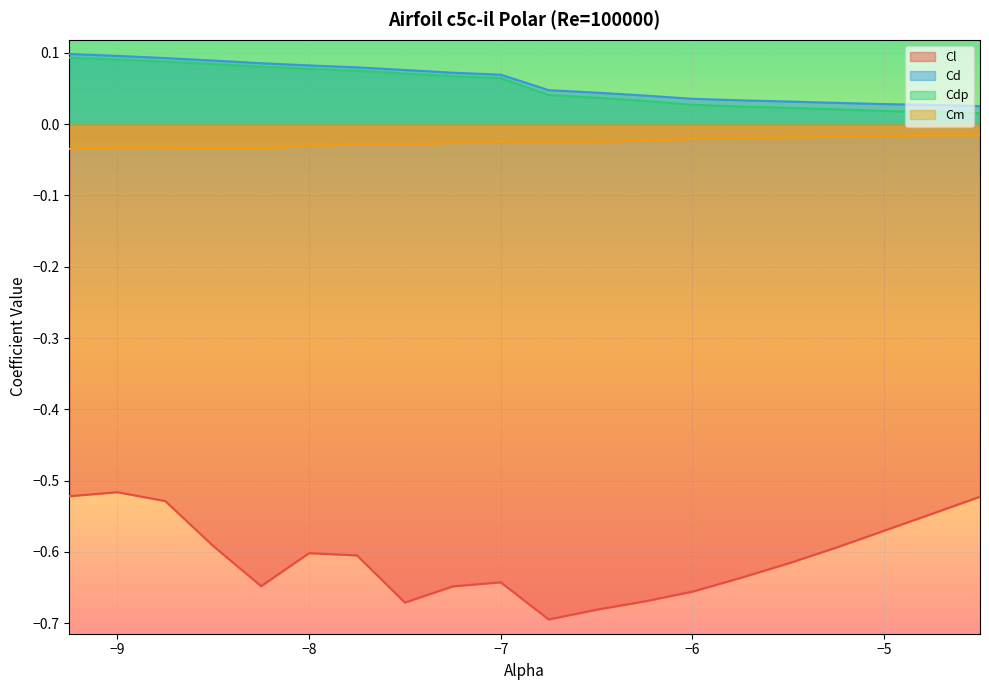

Count the number of data series in this chart.

4